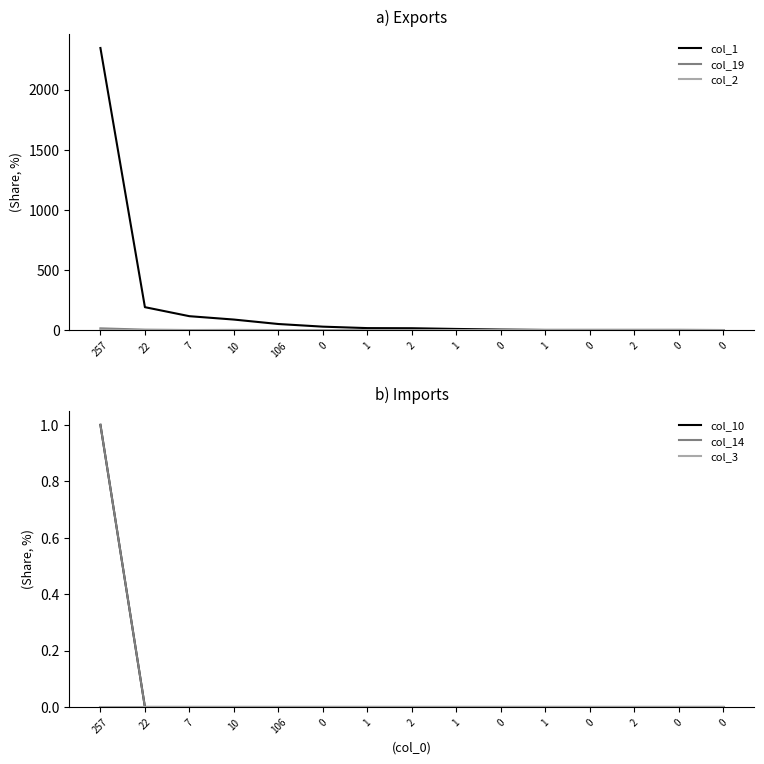

What is the greatest value displayed?

2345